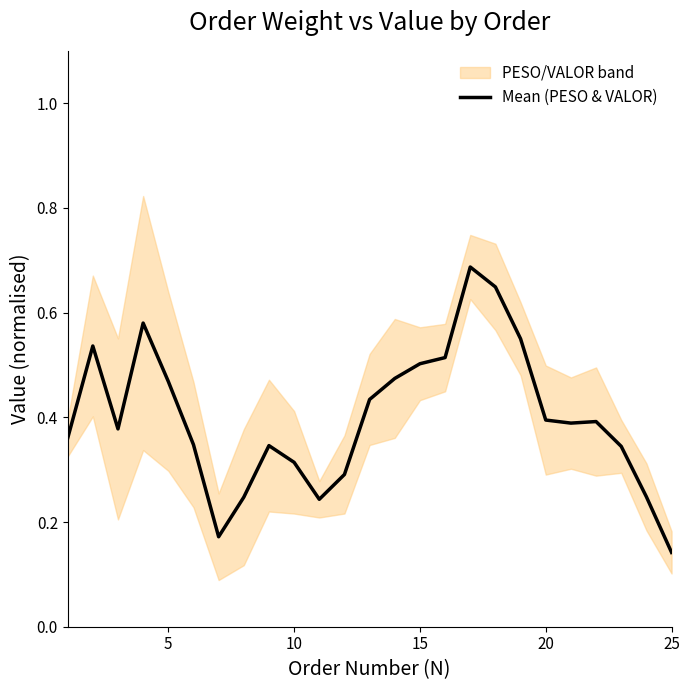

What is the difference between the maximum and minimum values?

0.5